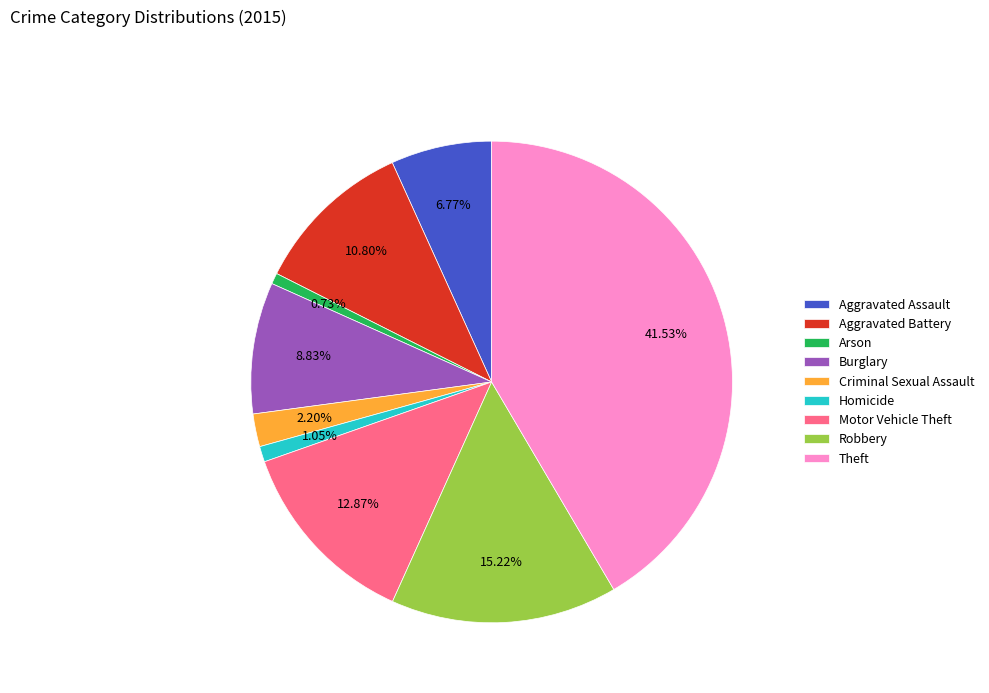

The Theft slice represents 42% of the pie. True or false?

True